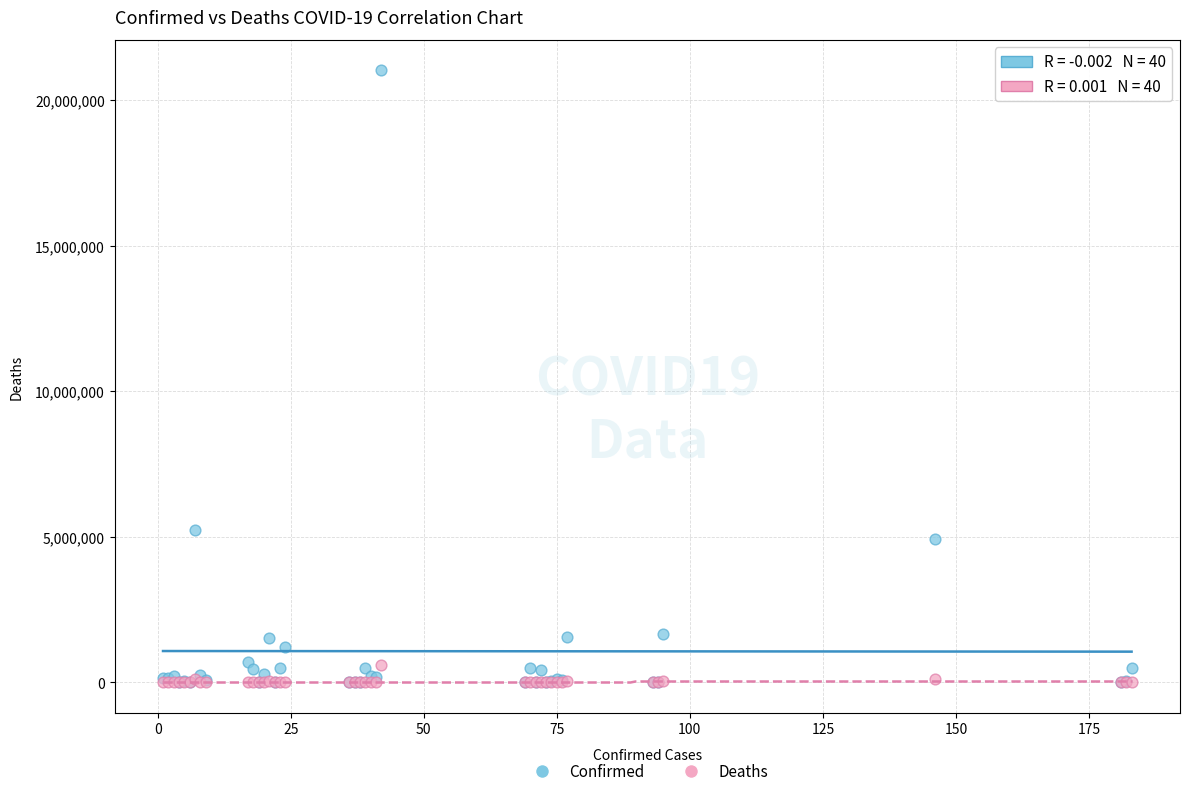

In the Confirmed series, what Y value is closest to 10511063?

5229848